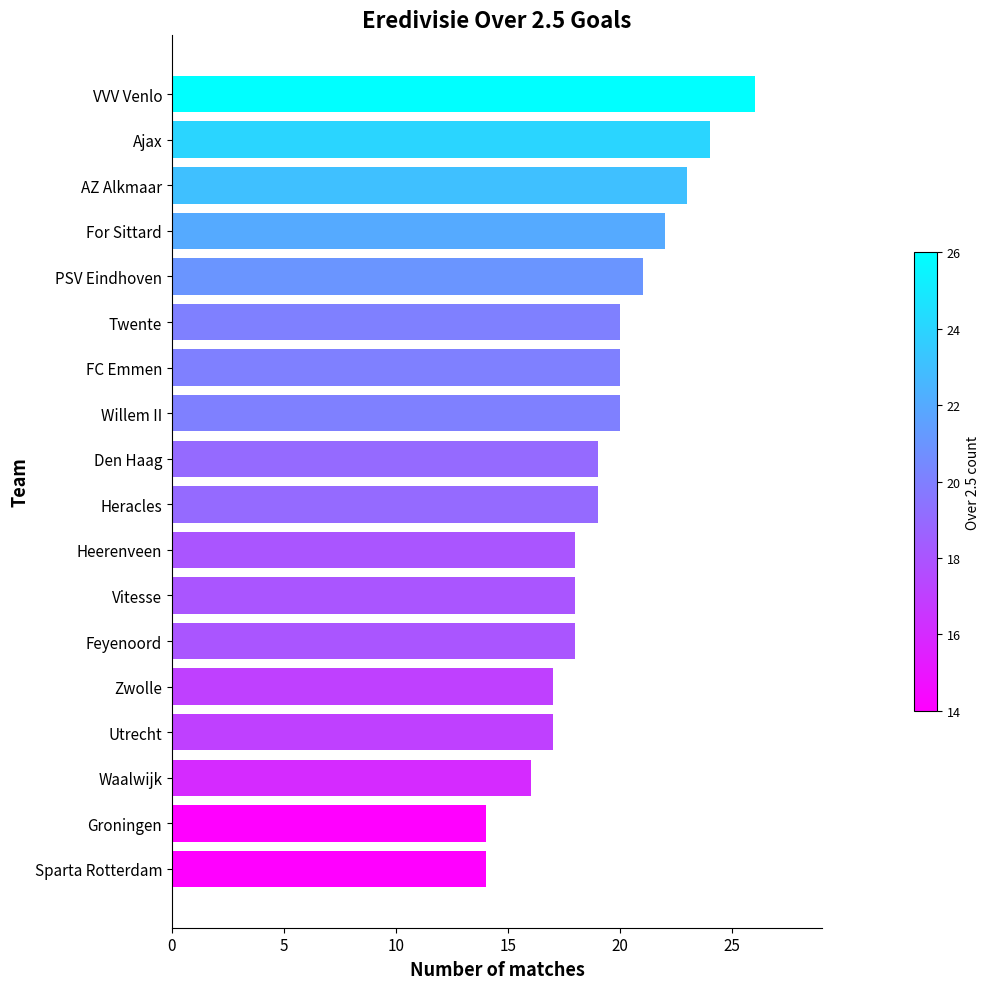

Count the number of data series in this chart.

1